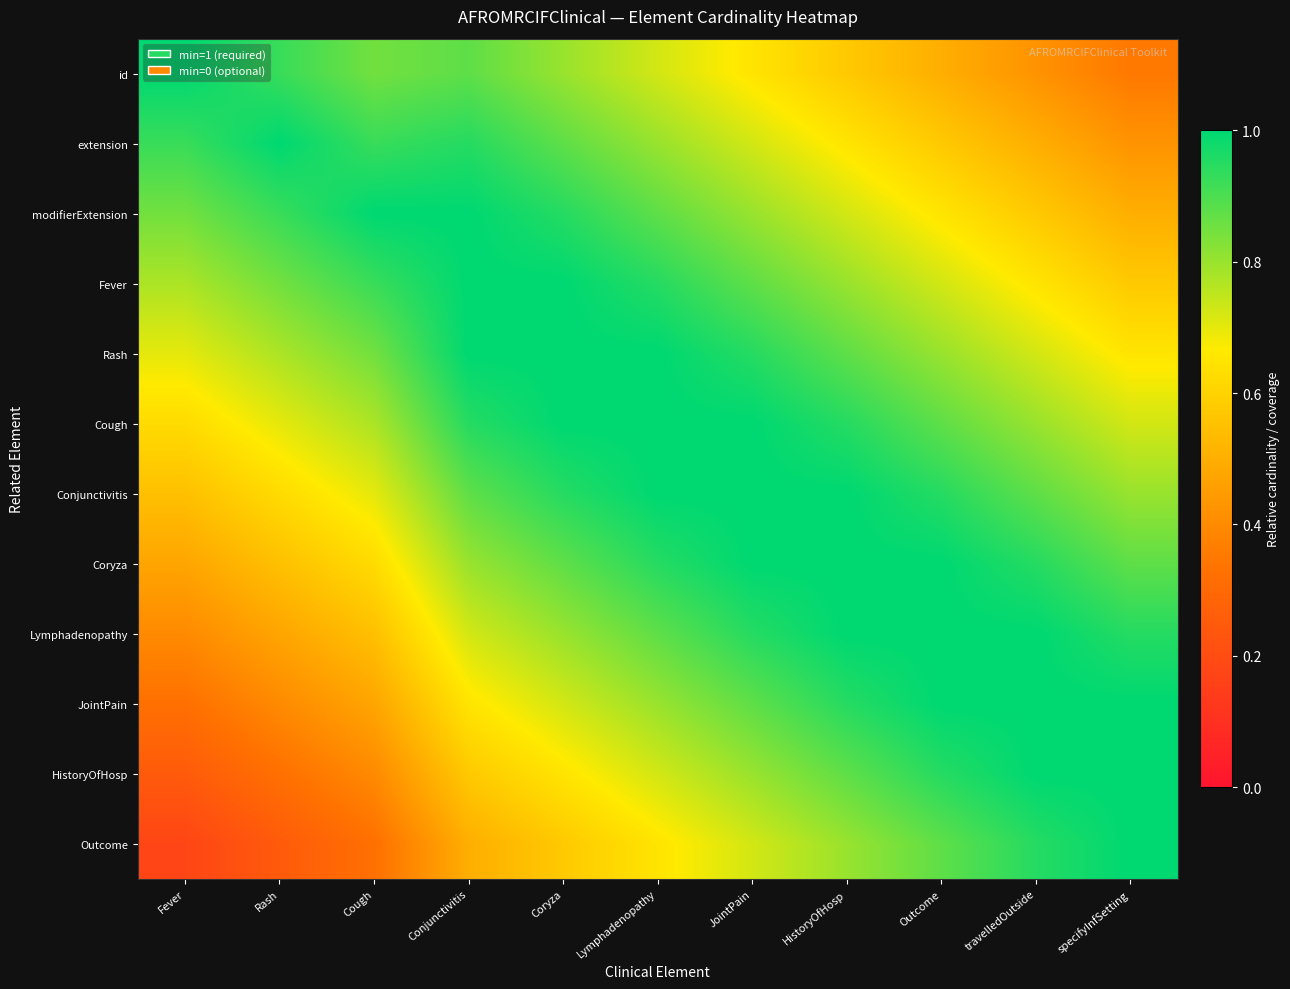

Reading right to left, transcribe all the data shown in this chart.

id: specifyInfSetting=0.3	travelledOutside=0.4	Outcome=0.5	HistoryOfHosp=0.6	JointPain=0.7	Lymphadenopathy=0.7	Coryza=0.8	Conjunctivitis=0.9	Cough=0.8	Rash=0.9	Fever=1.0
extension: specifyInfSetting=0.4	travelledOutside=0.5	Outcome=0.6	HistoryOfHosp=0.7	JointPain=0.7	Lymphadenopathy=0.8	Coryza=0.9	Conjunctivitis=0.9	Cough=0.9	Rash=1.0	Fever=0.9
modifierExtension: specifyInfSetting=0.5	travelledOutside=0.6	Outcome=0.7	HistoryOfHosp=0.7	JointPain=0.8	Lymphadenopathy=0.9	Coryza=0.9	Conjunctivitis=1.0	Cough=1.0	Rash=0.9	Fever=0.8
Fever: specifyInfSetting=0.6	travelledOutside=0.7	Outcome=0.7	HistoryOfHosp=0.8	JointPain=0.9	Lymphadenopathy=0.9	Coryza=1.0	Conjunctivitis=1.0	Cough=0.9	Rash=0.8	Fever=0.8
Rash: specifyInfSetting=0.7	travelledOutside=0.7	Outcome=0.8	HistoryOfHosp=0.9	JointPain=0.9	Lymphadenopathy=1.0	Coryza=1.0	Conjunctivitis=1.0	Cough=0.8	Rash=0.8	Fever=0.7
Cough: specifyInfSetting=0.7	travelledOutside=0.8	Outcome=0.9	HistoryOfHosp=0.9	JointPain=1.0	Lymphadenopathy=1.0	Coryza=1.0	Conjunctivitis=0.9	Cough=0.8	Rash=0.7	Fever=0.6
Conjunctivitis: specifyInfSetting=0.8	travelledOutside=0.9	Outcome=0.9	HistoryOfHosp=1.0	JointPain=1.0	Lymphadenopathy=1.0	Coryza=0.9	Conjunctivitis=0.9	Cough=0.7	Rash=0.6	Fever=0.6
Coryza: specifyInfSetting=0.9	travelledOutside=0.9	Outcome=1.0	HistoryOfHosp=1.0	JointPain=1.0	Lymphadenopathy=0.9	Coryza=0.9	Conjunctivitis=0.8	Cough=0.6	Rash=0.6	Fever=0.5
Lymphadenopathy: specifyInfSetting=0.9	travelledOutside=1.0	Outcome=1.0	HistoryOfHosp=1.0	JointPain=0.9	Lymphadenopathy=0.9	Coryza=0.8	Conjunctivitis=0.7	Cough=0.6	Rash=0.5	Fever=0.4
JointPain: specifyInfSetting=1.0	travelledOutside=1.0	Outcome=1.0	HistoryOfHosp=0.9	JointPain=0.9	Lymphadenopathy=0.8	Coryza=0.7	Conjunctivitis=0.7	Cough=0.5	Rash=0.4	Fever=0.3
HistoryOfHosp: specifyInfSetting=1.0	travelledOutside=1.0	Outcome=0.9	HistoryOfHosp=0.9	JointPain=0.8	Lymphadenopathy=0.7	Coryza=0.7	Conjunctivitis=0.6	Cough=0.4	Rash=0.3	Fever=0.2
Outcome: specifyInfSetting=1.0	travelledOutside=0.9	Outcome=0.9	HistoryOfHosp=0.8	JointPain=0.7	Lymphadenopathy=0.7	Coryza=0.6	Conjunctivitis=0.5	Cough=0.3	Rash=0.2	Fever=0.2